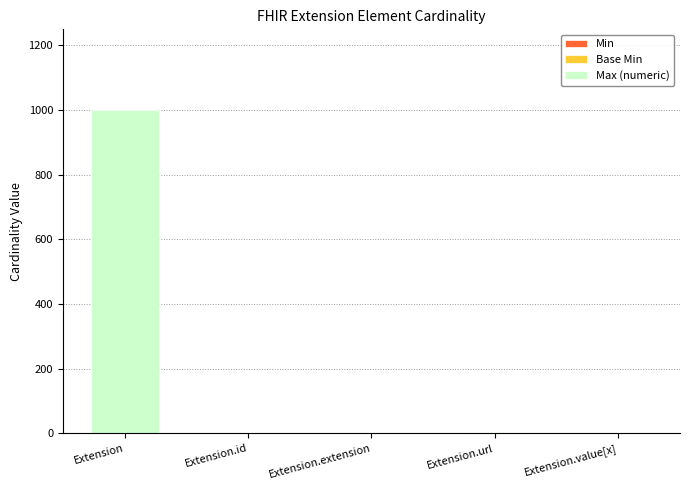

At which category is the sum across all series the highest?

Extension